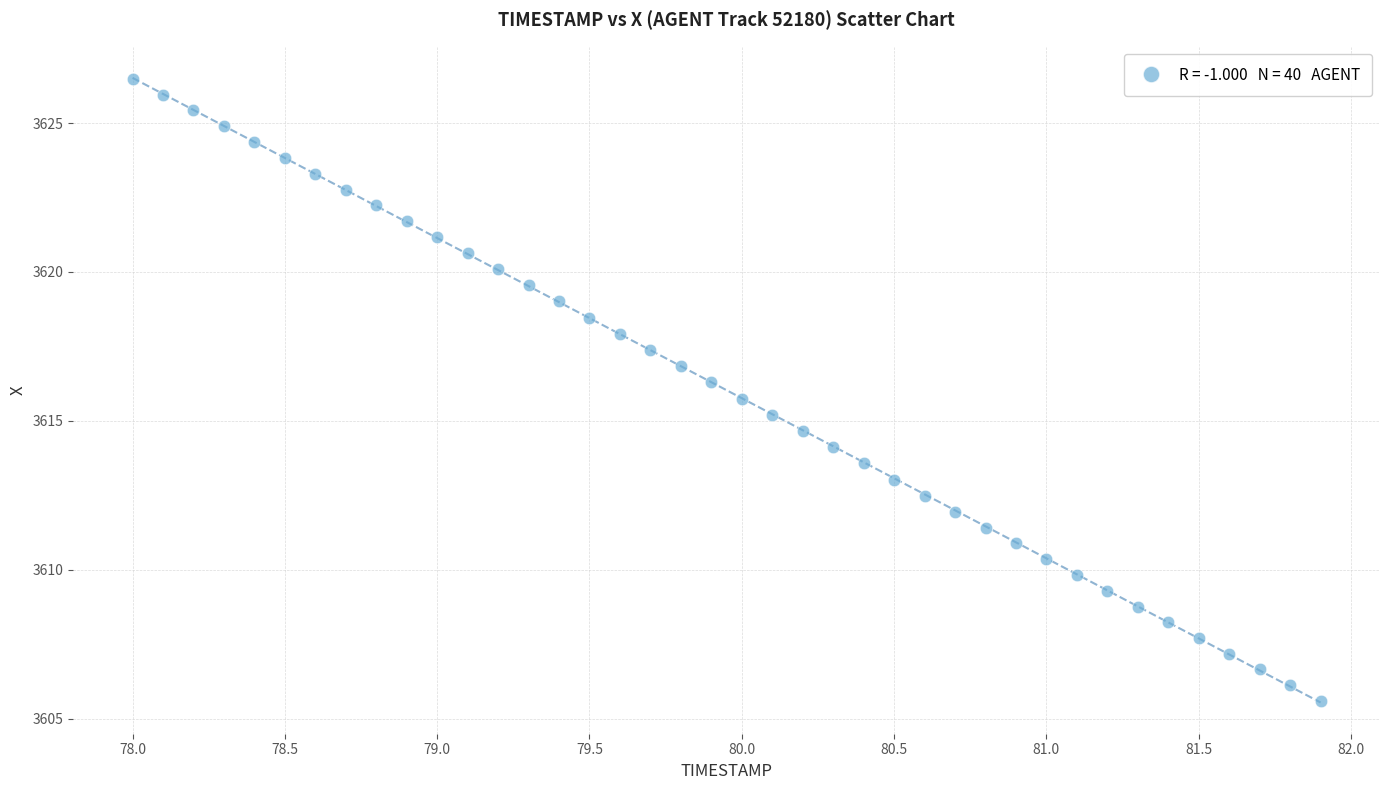

What is the range of X values (max minus min)?

3.9